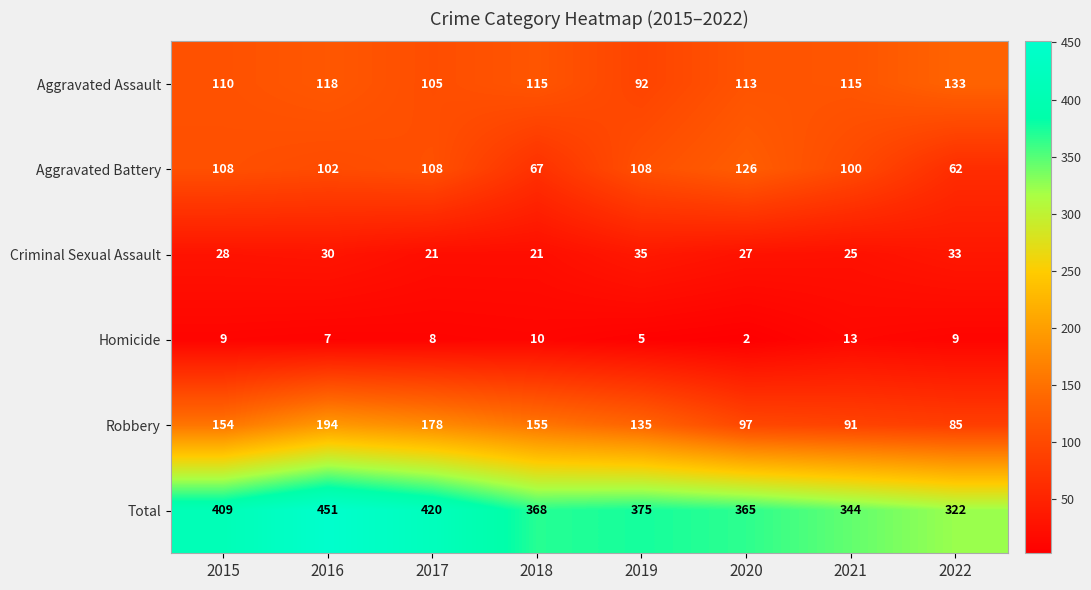

Which series changed the most between 2016 and 2017?

Total